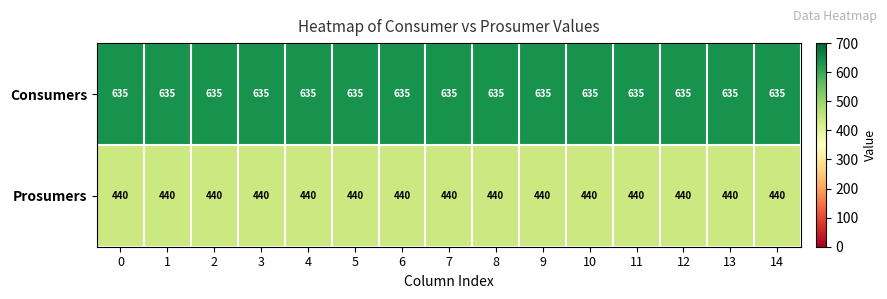

List the series in order of their peak value, highest first.

Consumers, Prosumers